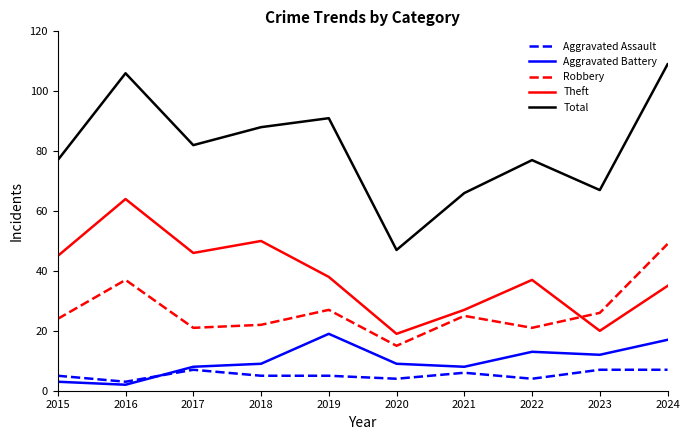

What is the total value across all series at 2018?

174